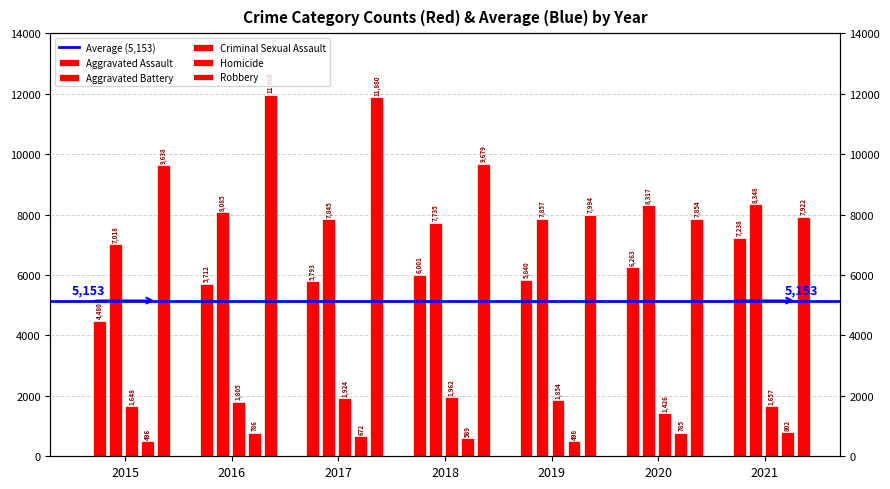

At which category does the chart reach its minimum across all series?

2015